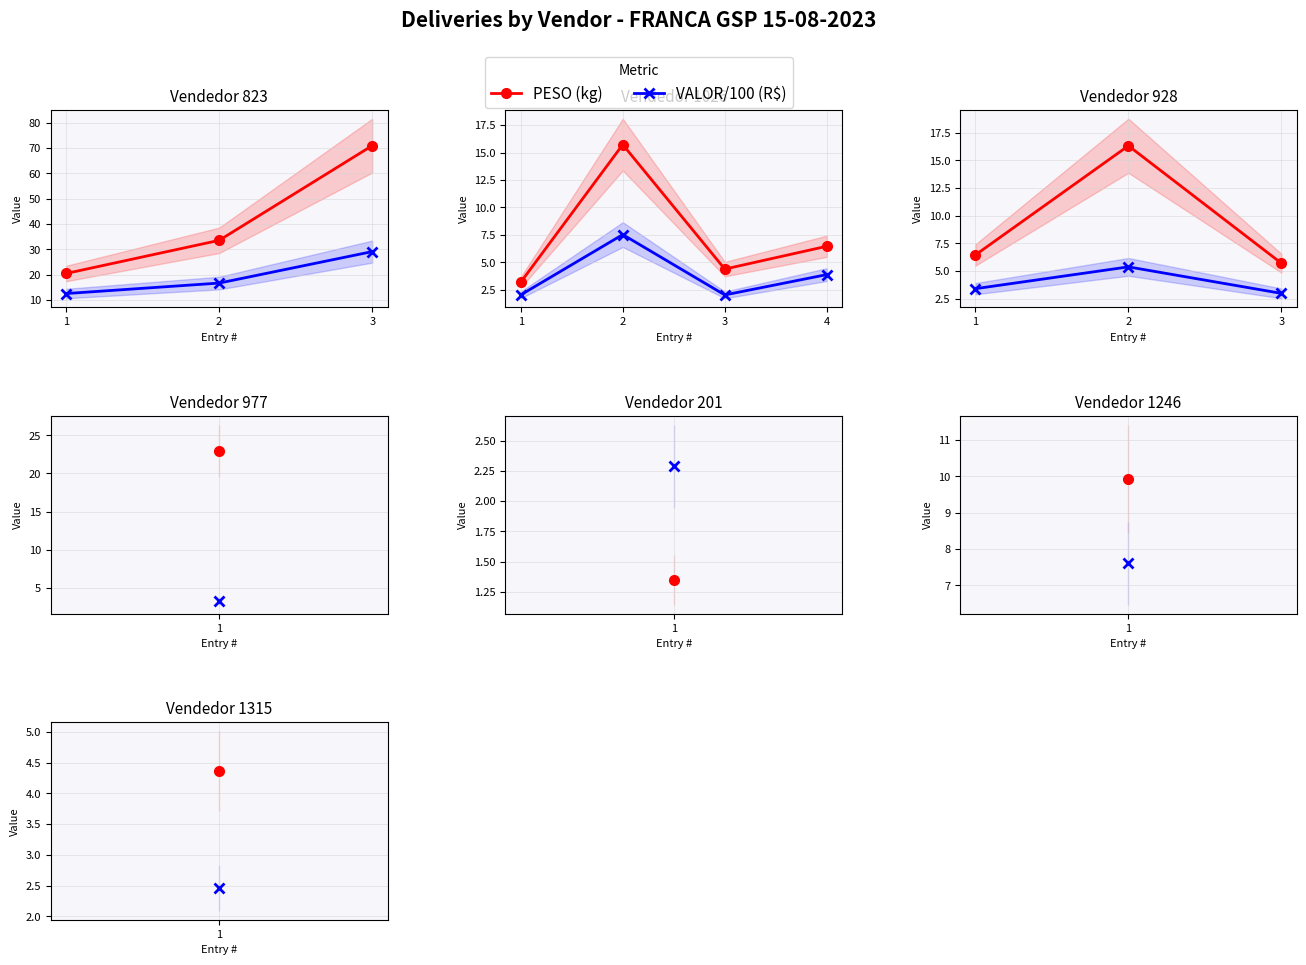

Which series has the widest spread of values?

PESO (kg)